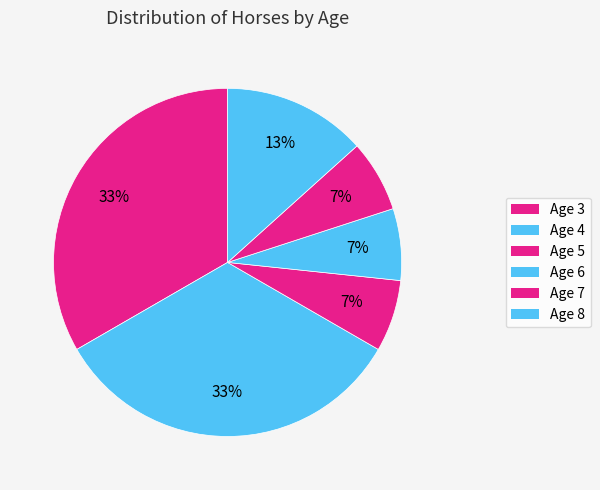

Is the sum of Age 6 and Age 7 greater than half?

No